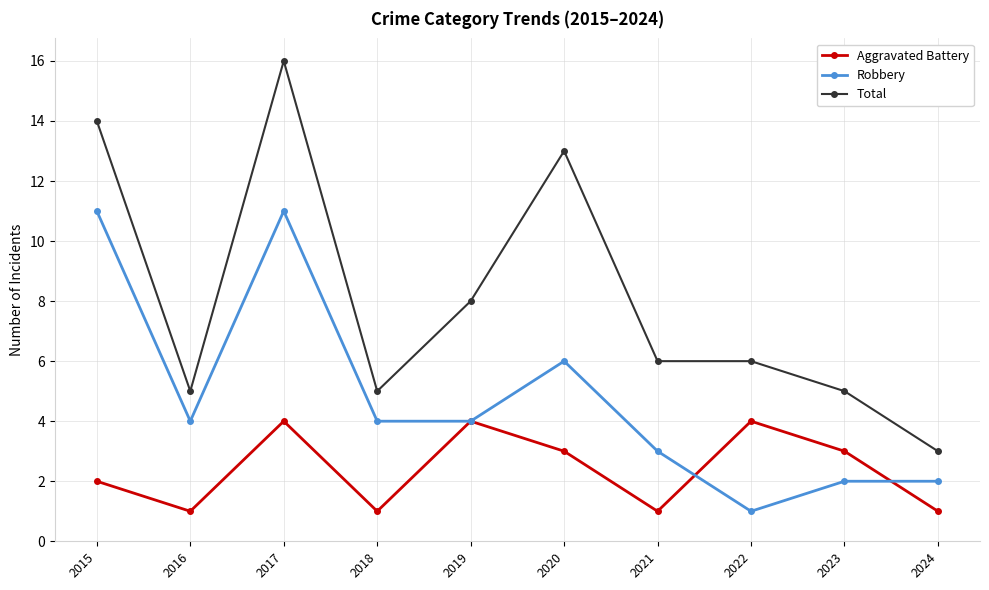

At 2015, list the series in order from largest to smallest.

Total, Robbery, Aggravated Battery